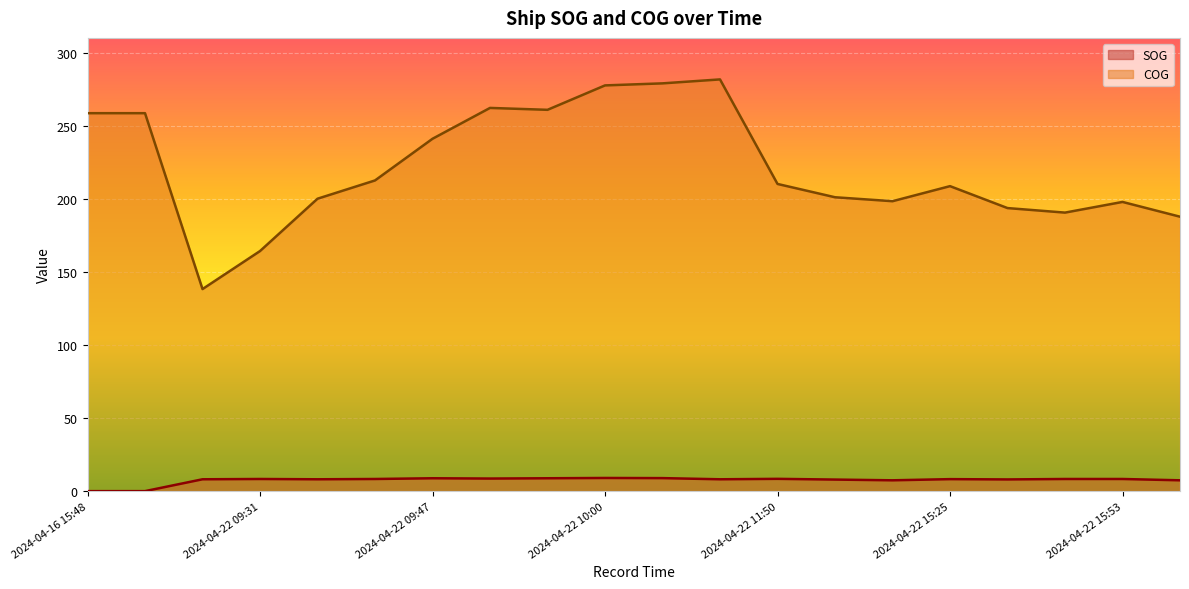

Reading left to right, extract all data points from this chart.

SOG: 2024-04-16 15:48=0.0	2024-04-16 16:00=0.0	2024-04-22 09:25=8.1	2024-04-22 09:31=8.3	2024-04-22 09:39=8.1	2024-04-22 09:43=8.3	2024-04-22 09:47=8.8	2024-04-22 09:51=8.6	2024-04-22 09:56=8.8	2024-04-22 10:00=9.0	2024-04-22 10:03=8.9	2024-04-22 11:43=8.1	2024-04-22 11:50=8.4	2024-04-22 12:00=7.9	2024-04-22 12:12=7.4	2024-04-22 15:25=8.2	2024-04-22 15:40=8.0	2024-04-22 15:50=8.3	2024-04-22 15:53=8.3	2024-04-22 15:57=7.4
COG: 2024-04-16 15:48=258.5	2024-04-16 16:00=258.5	2024-04-22 09:25=138.2	2024-04-22 09:31=164.2	2024-04-22 09:39=200.0	2024-04-22 09:43=212.5	2024-04-22 09:47=241.0	2024-04-22 09:51=262.1	2024-04-22 09:56=260.8	2024-04-22 10:00=277.5	2024-04-22 10:03=278.9	2024-04-22 11:43=281.6	2024-04-22 11:50=210.1	2024-04-22 12:00=201.0	2024-04-22 12:12=198.3	2024-04-22 15:25=208.6	2024-04-22 15:40=193.6	2024-04-22 15:50=190.5	2024-04-22 15:53=197.8	2024-04-22 15:57=187.7